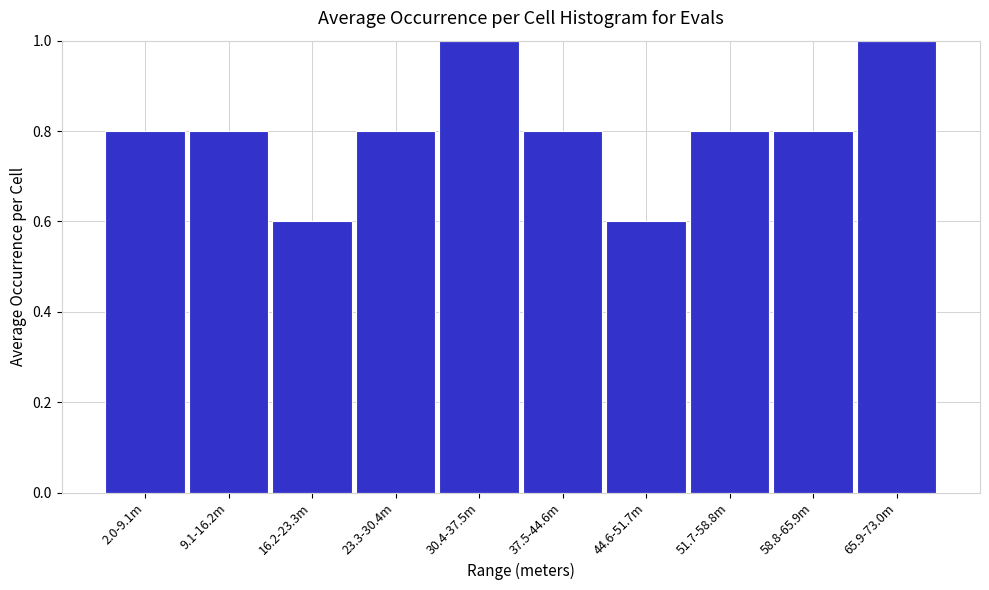

Reading left to right, what are all the values shown in this chart?

0.8	0.8	0.6	0.8	1.0	0.8	0.6	0.8	0.8	1.0